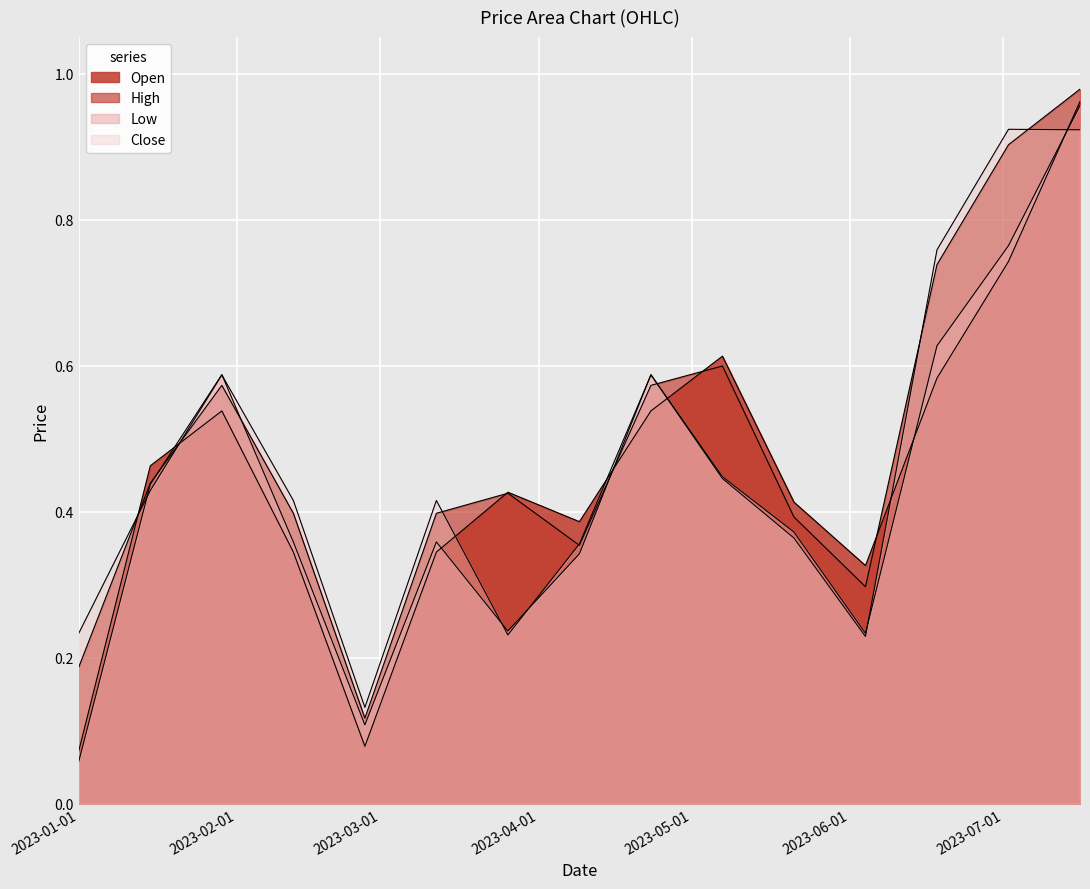

Where do Close and Low first cross each other?

2023-01-01 and 2023-01-15